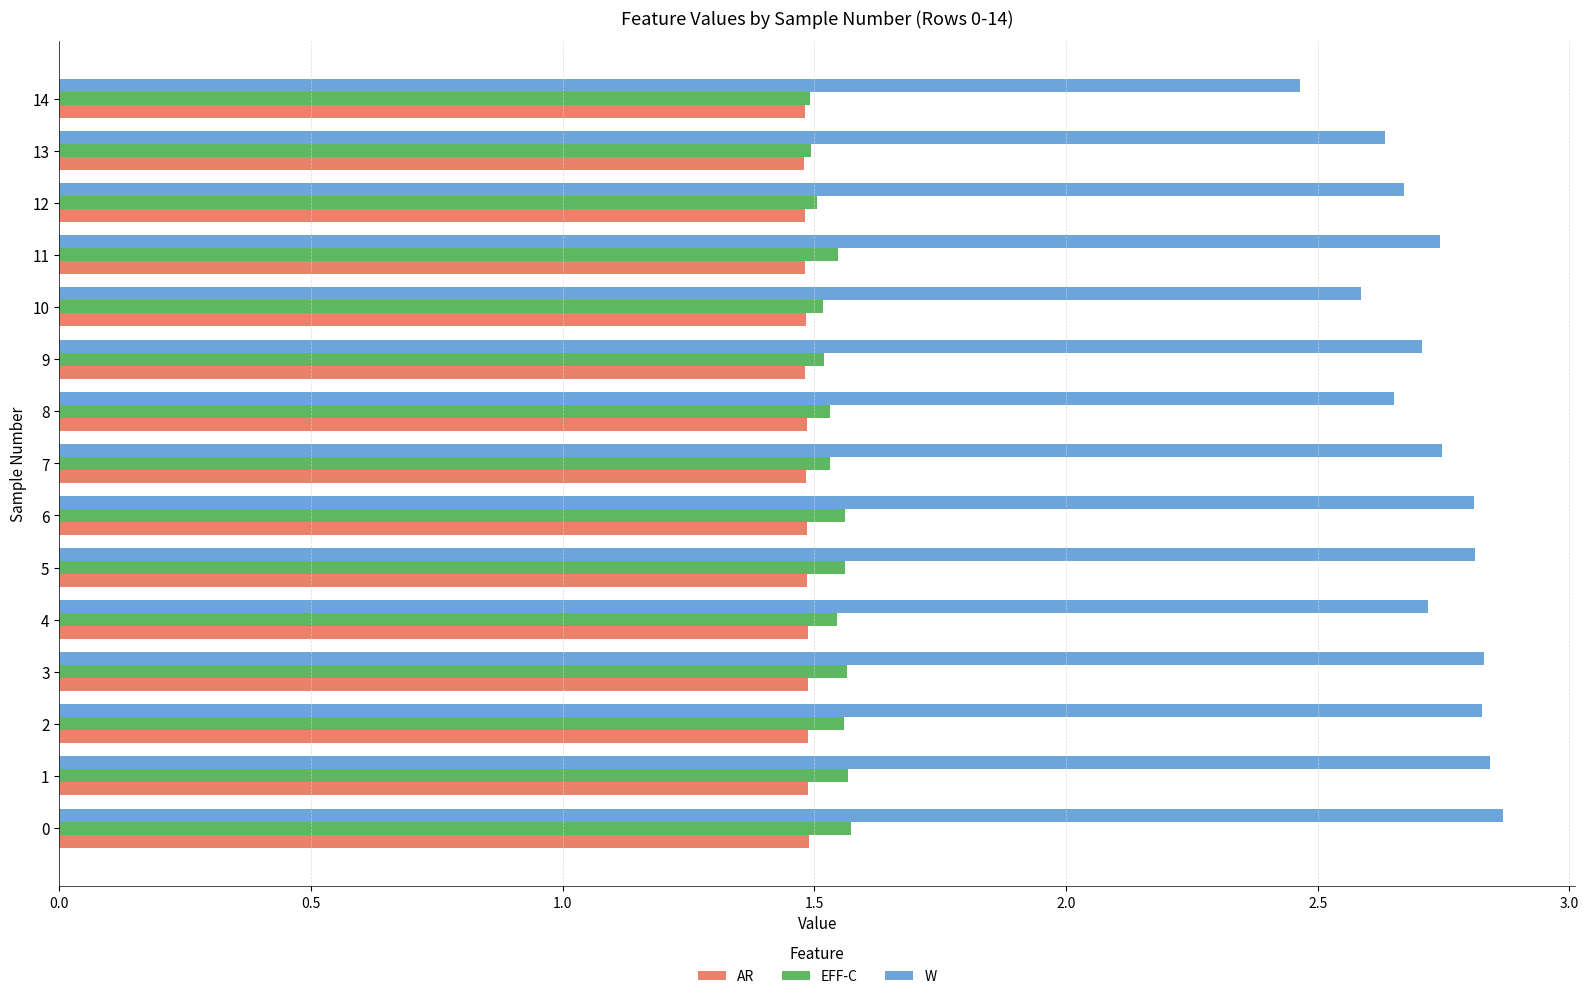

What is the sum of the W values at 13 and 2?

5.5